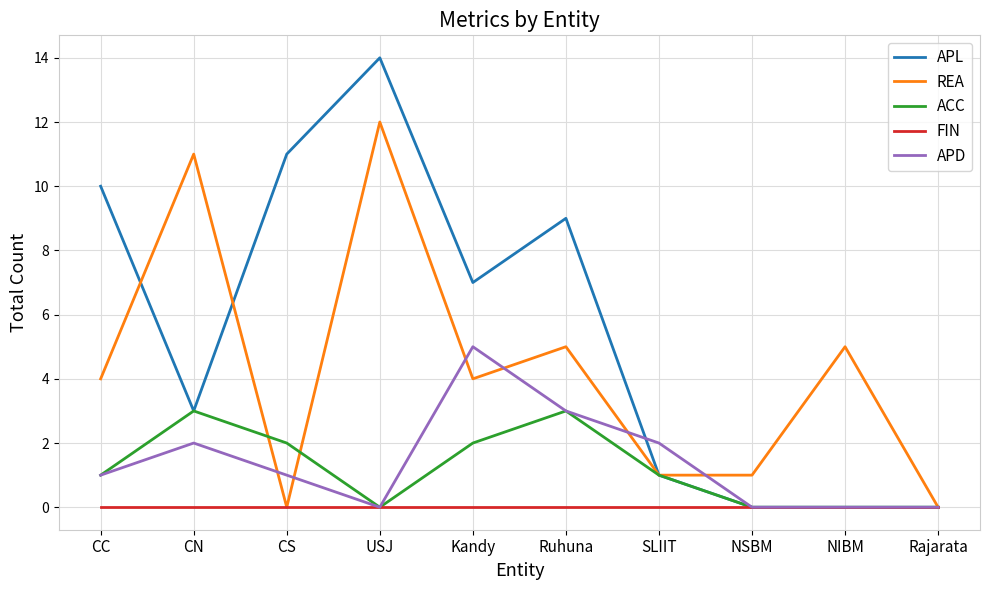

Reading left to right, extract all data points from this chart.

APL: CC=10	CN=3	CS=11	USJ=14	Kandy=7	Ruhuna=9	SLIIT=1	NSBM=0	NIBM=0	Rajarata=0
REA: CC=4	CN=11	CS=0	USJ=12	Kandy=4	Ruhuna=5	SLIIT=1	NSBM=1	NIBM=5	Rajarata=0
ACC: CC=1	CN=3	CS=2	USJ=0	Kandy=2	Ruhuna=3	SLIIT=1	NSBM=0	NIBM=0	Rajarata=0
FIN: CC=0	CN=0	CS=0	USJ=0	Kandy=0	Ruhuna=0	SLIIT=0	NSBM=0	NIBM=0	Rajarata=0
APD: CC=1	CN=2	CS=1	USJ=0	Kandy=5	Ruhuna=3	SLIIT=2	NSBM=0	NIBM=0	Rajarata=0